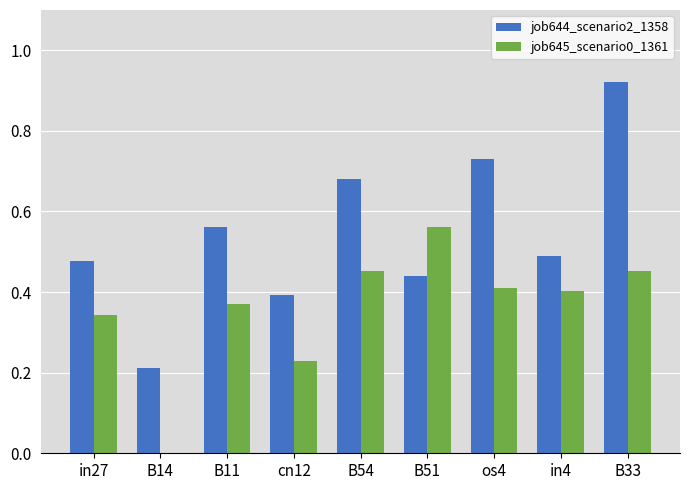

Which category has the highest value in the job644_scenario2_1358 series?

B33